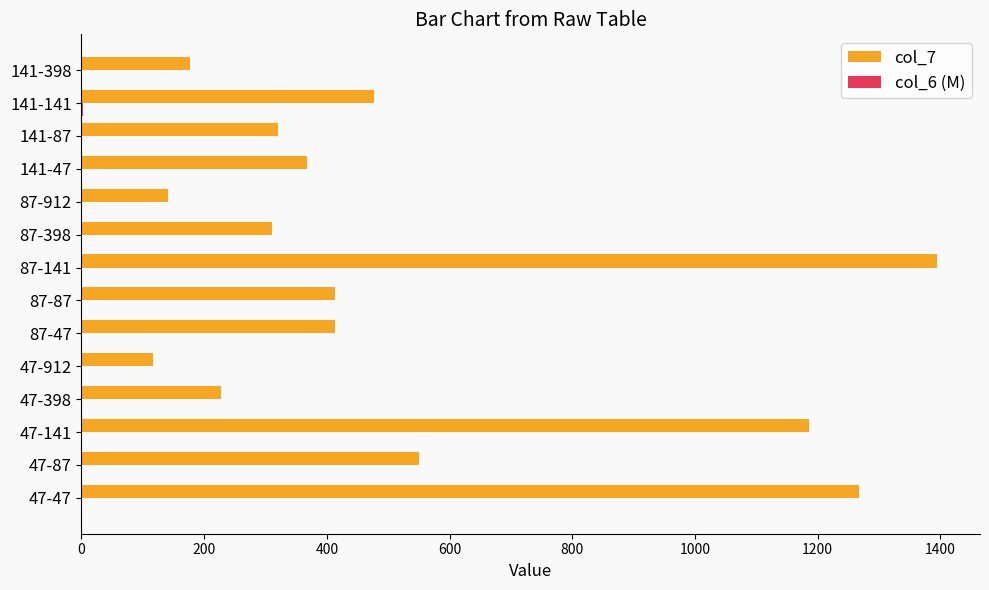

At which category is the sum across all series the highest?

87-141